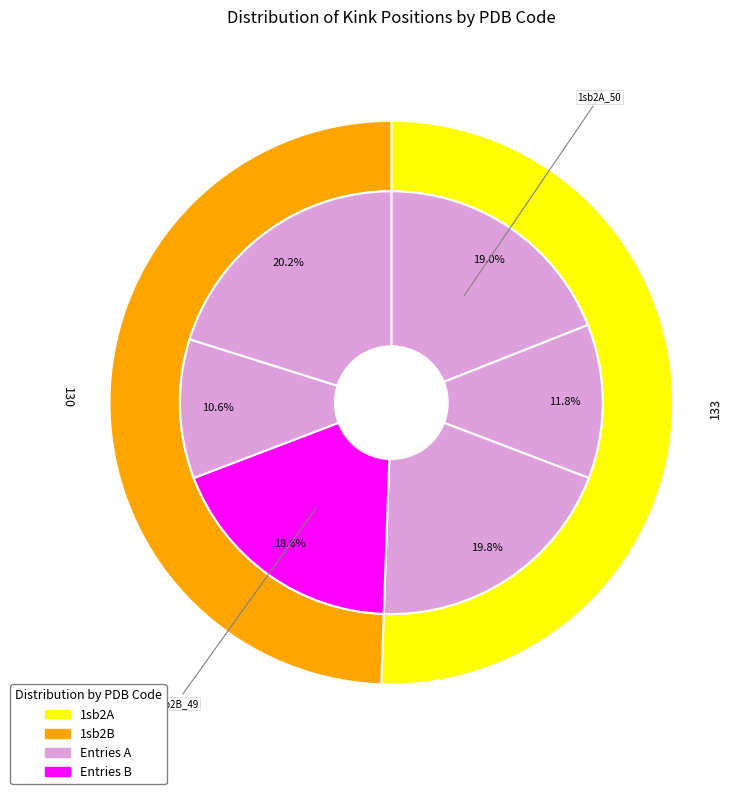

To the nearest percent, what portion does 1sb2A_50 represent?

19%